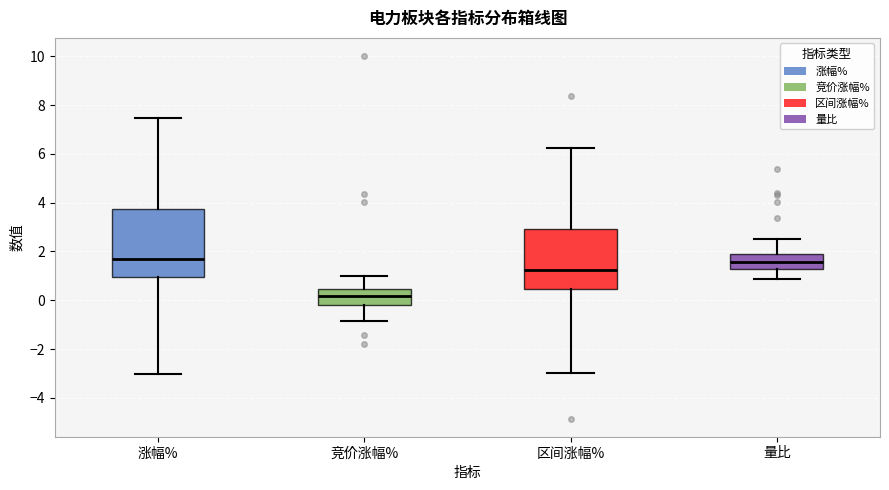

Reading left to right, transcribe this box plot: for each box, give where its median line is, the range the box spans, and where its two whiskers end, as read against the y-axis. The values are not printed on the chart, so give them approximately, as read against the axis.

涨幅%: median 1.6, box 1.0 to 3.8, whiskers -3.0 to 7.4
竞价涨幅%: median 0.2, box -0.2 to 0.4, whiskers -0.8 to 1.0
区间涨幅%: median 1.2, box 0.4 to 3.0, whiskers -3.0 to 6.2
量比: median 1.6, box 1.2 to 2.0, whiskers 0.8 to 2.6